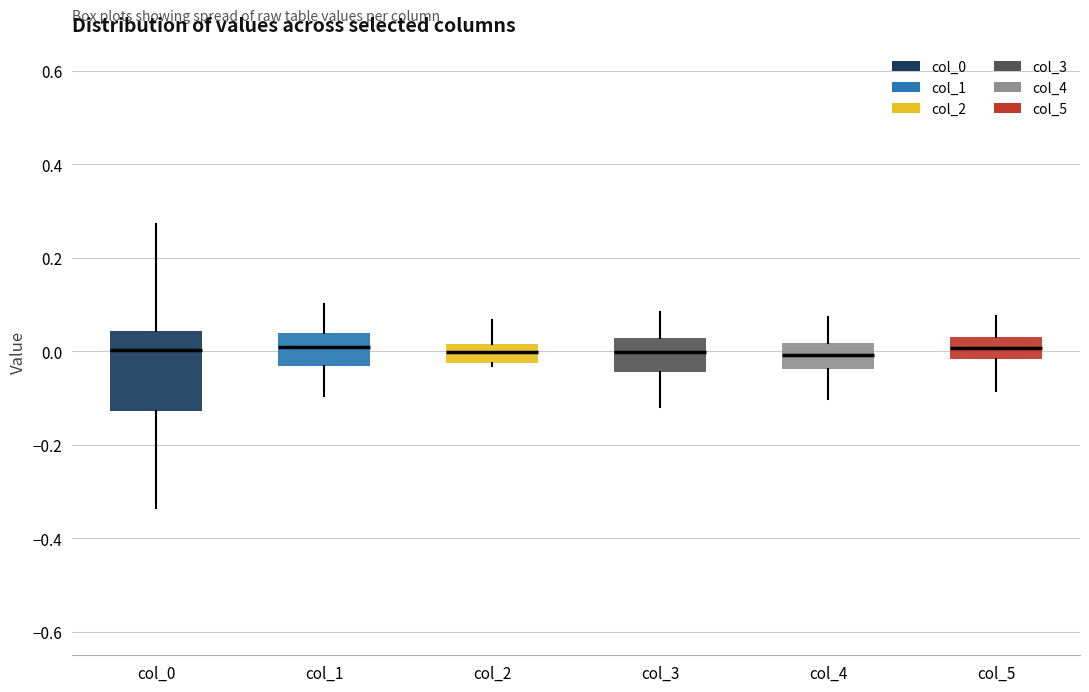

Which box is the tallest, from its lower edge to its upper edge?

col_0